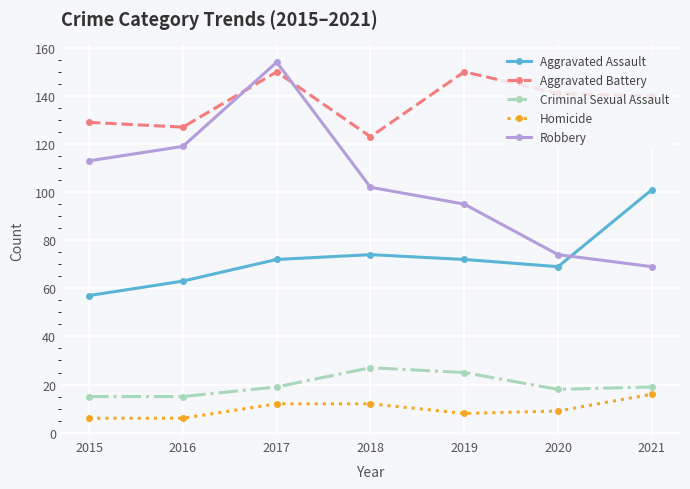

True or false: Homicide has more than 2 points higher than both neighbors.

False